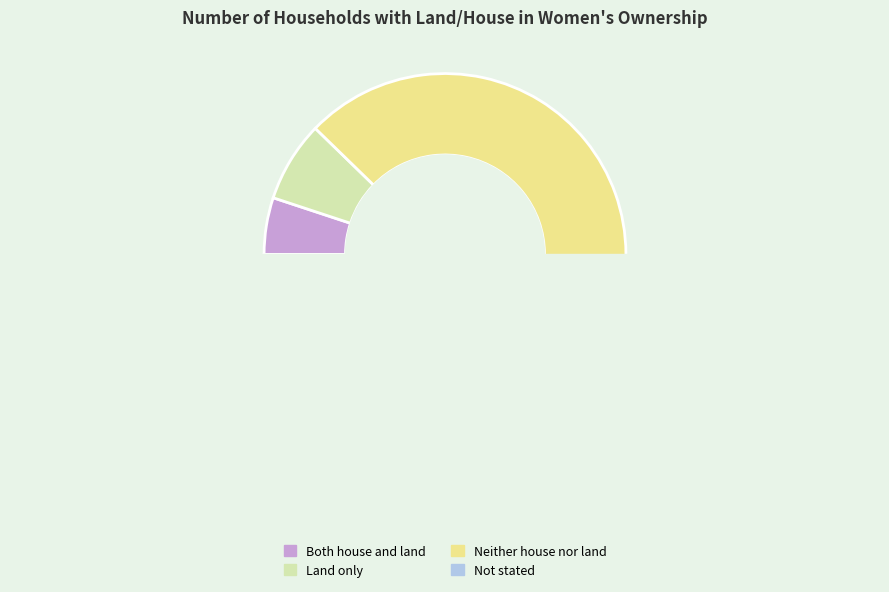

To the nearest percent, what percentage of the pie is Land only?

7%